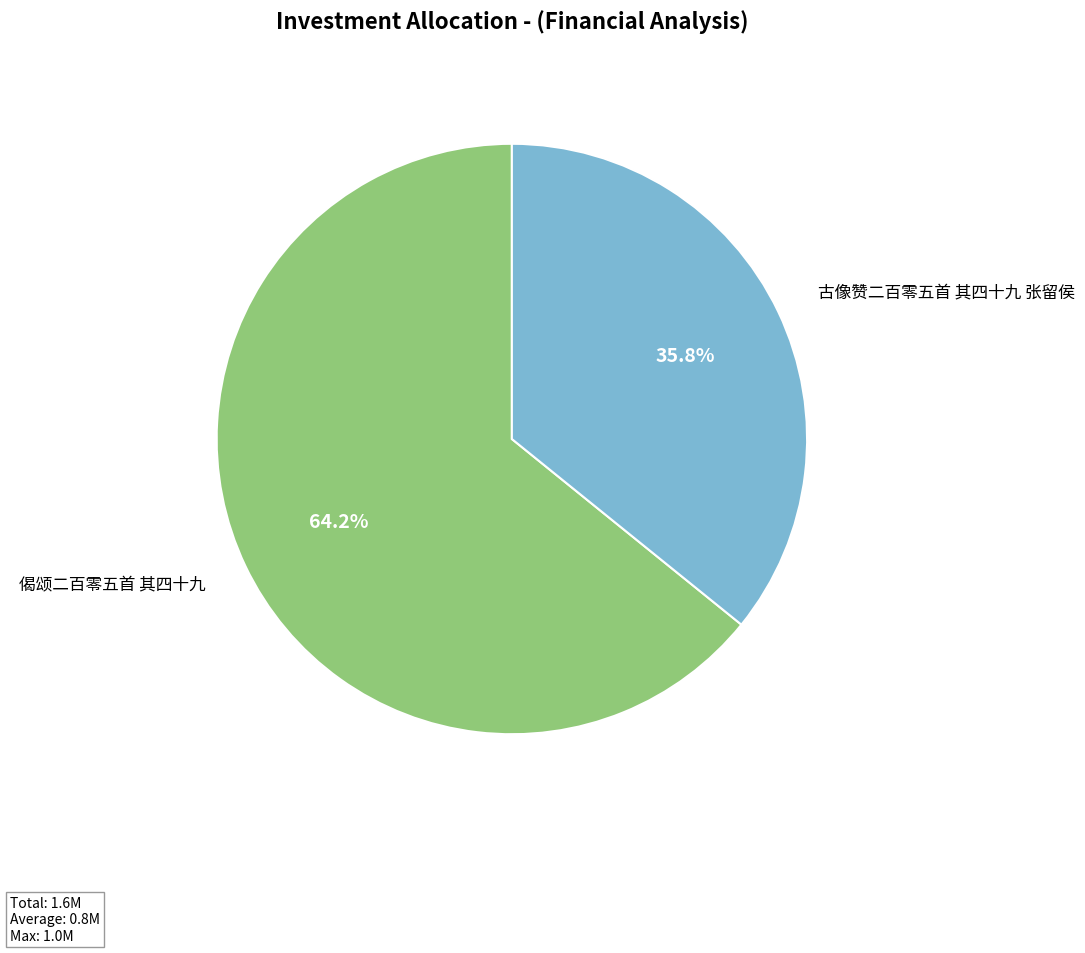

Approximately how many times larger is the value at 古像赞二百零五首 其四十九 张留侯 compared to 偈颂二百零五首 其四十九?

0.6